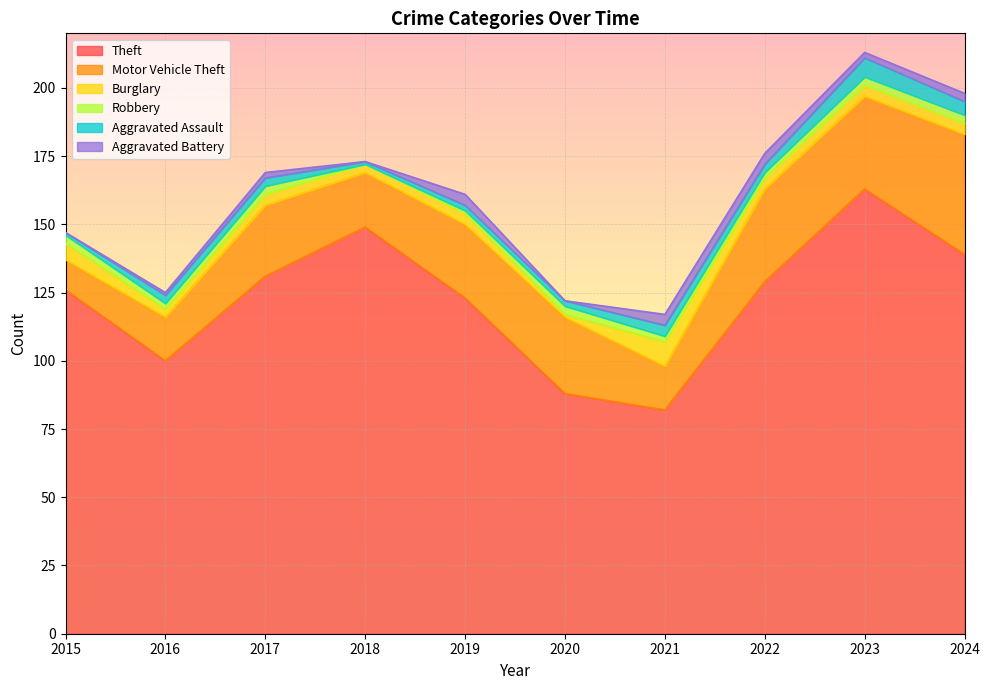

The value of Motor Vehicle Theft at 2015 is 11. True or false?

True